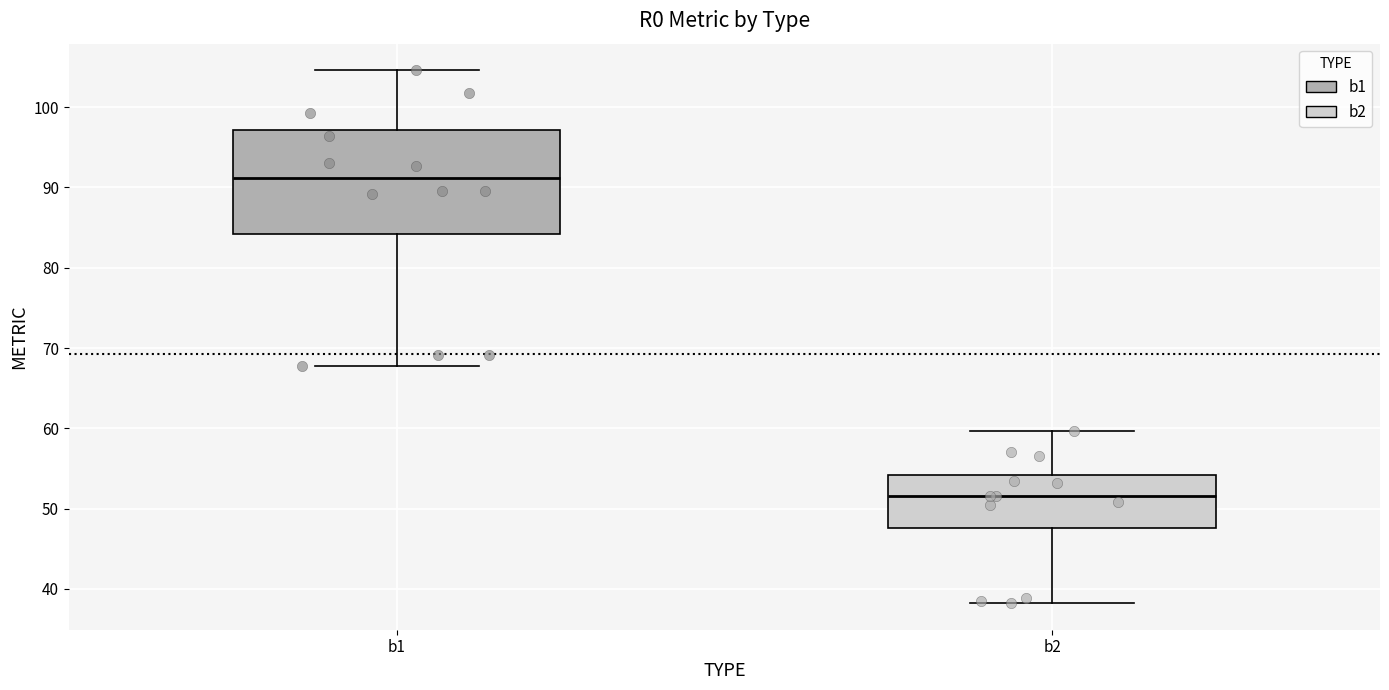

Reading left to right, read every box against the y-axis: the position of its median line, the range the box covers, and the ends of its whiskers. The values are not printed on the chart, so give them approximately, as read against the axis.

b1: median 91, box 84 to 97, whiskers 68 to 105
b2: median 52, box 48 to 54, whiskers 38 to 60